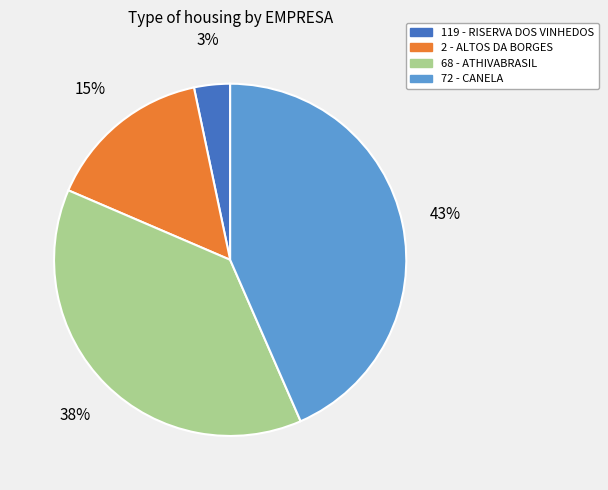

Is there a majority slice in this chart?

No